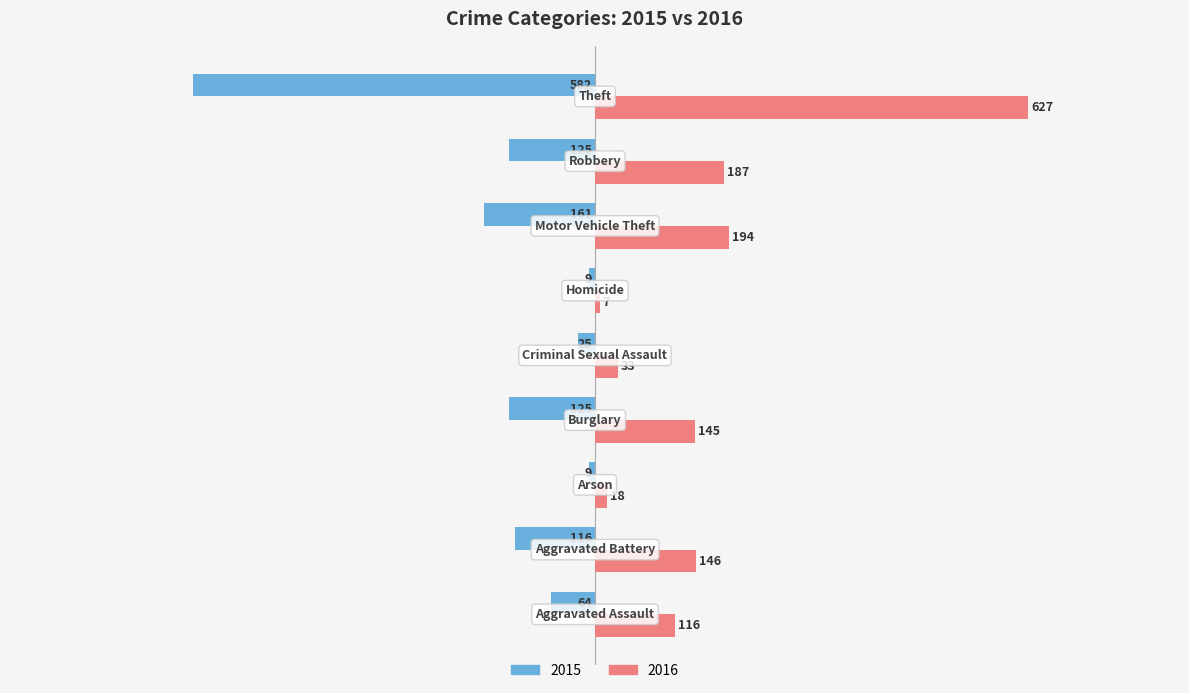

Rank the series by their average value, from highest to lowest.

2016, 2015